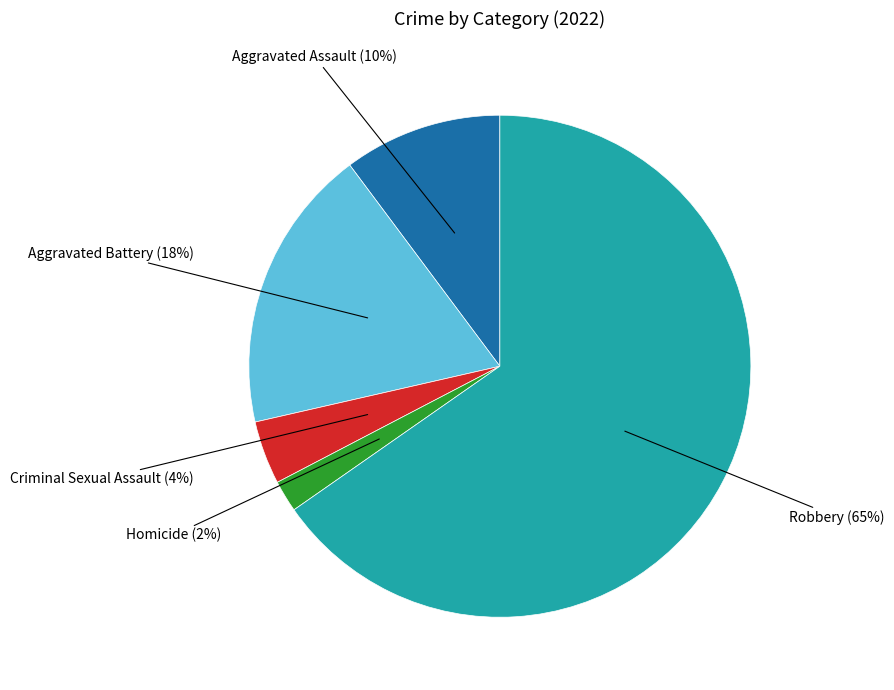

Do Aggravated Battery and Criminal Sexual Assault together represent more than half of the pie?

No